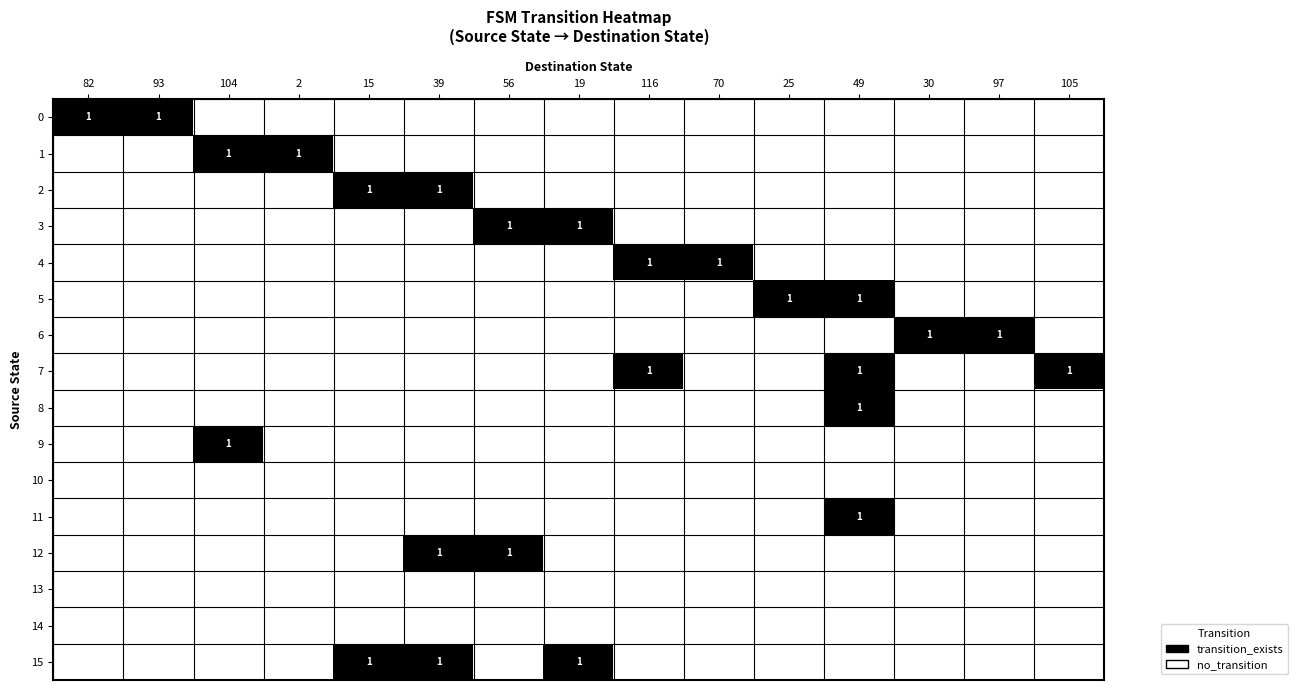

The value of 0 at 82 is 1. True or false?

True